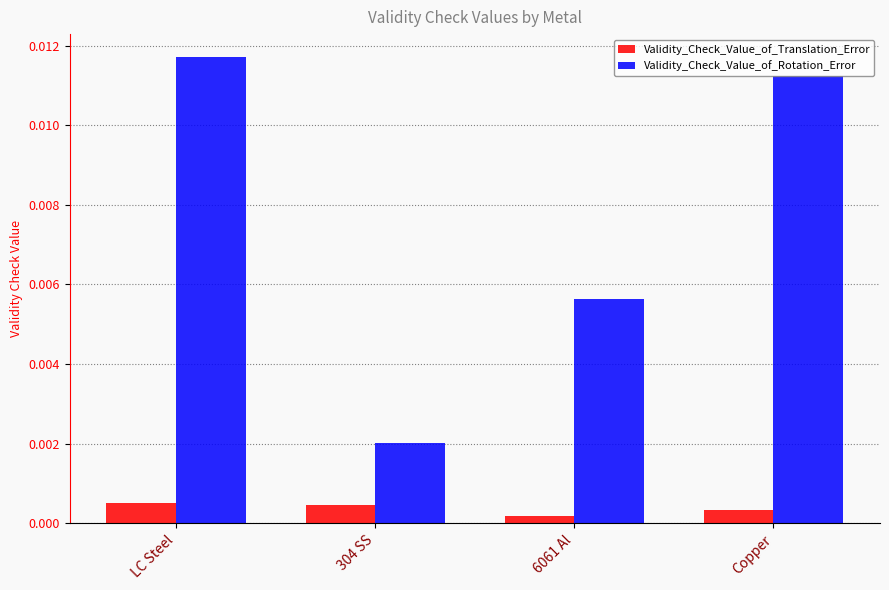

What is the label of the 4th bar from the left?

Copper